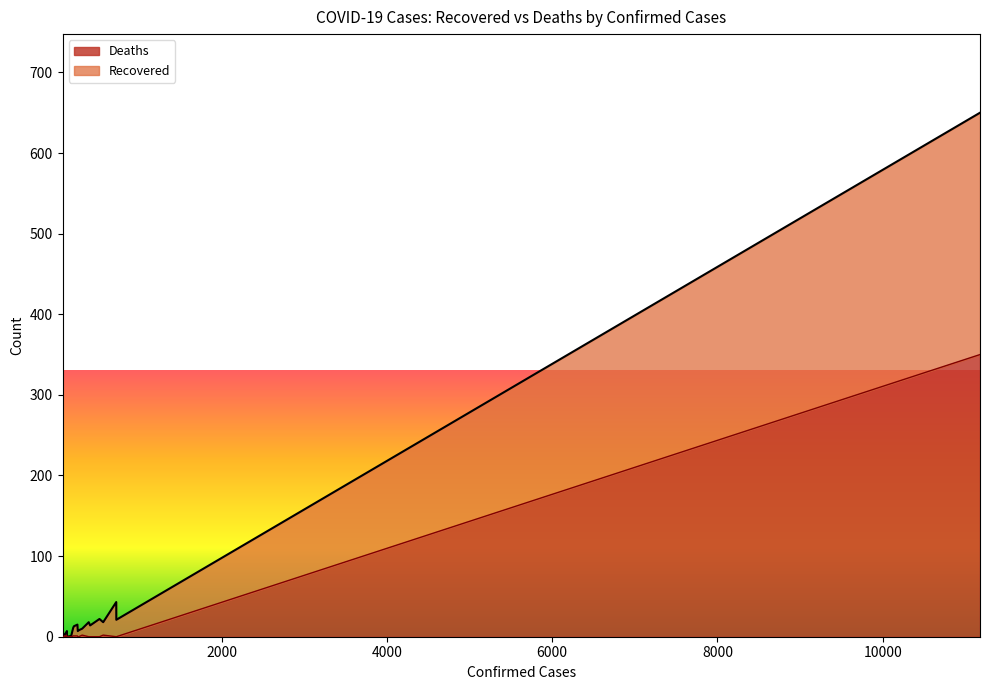

How many values in the Recovered series exceed 10?

9